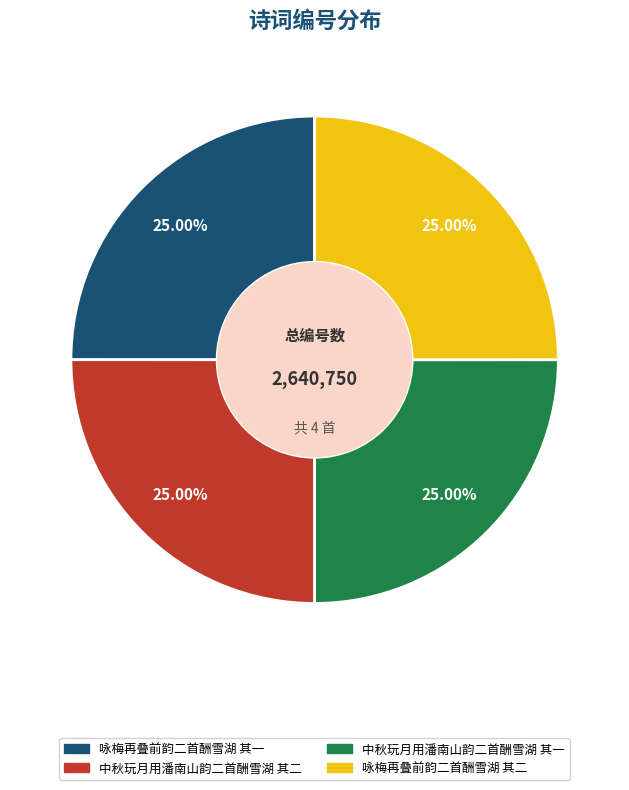

Does 中秋玩月用潘南山韵二首酬雪湖 其二 account for over 50% of the chart?

No